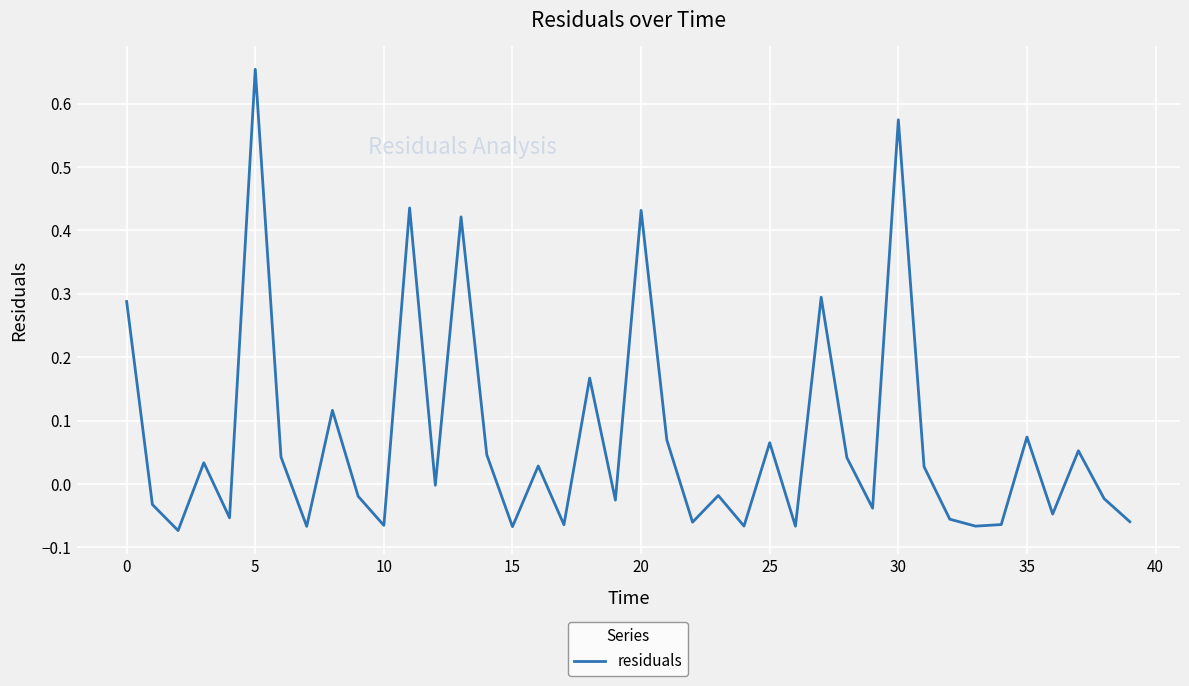

Does the chart display data point markers on the line(s)?

No